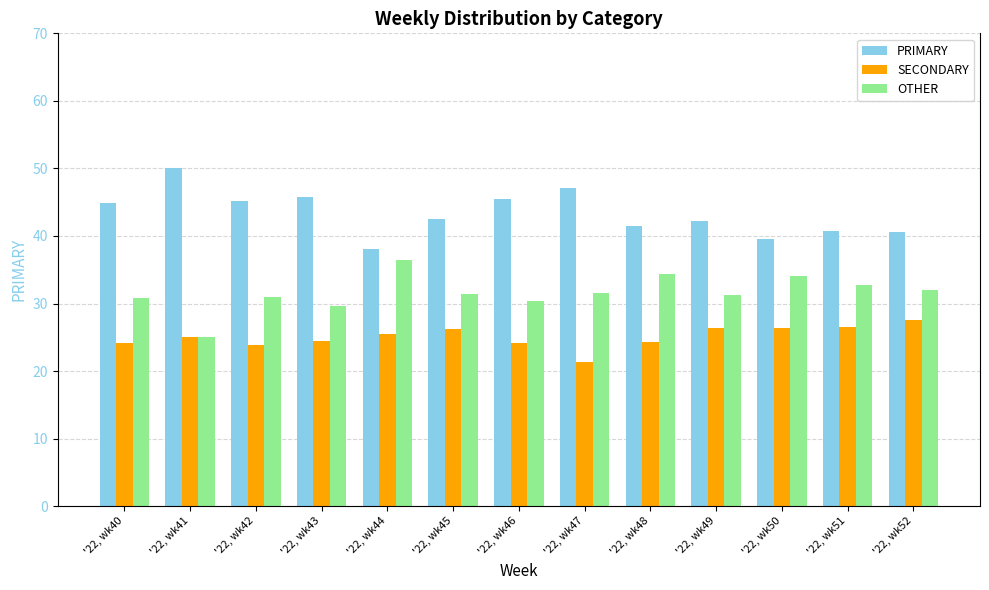

Read the OTHER value at '22, wk51.

32.7